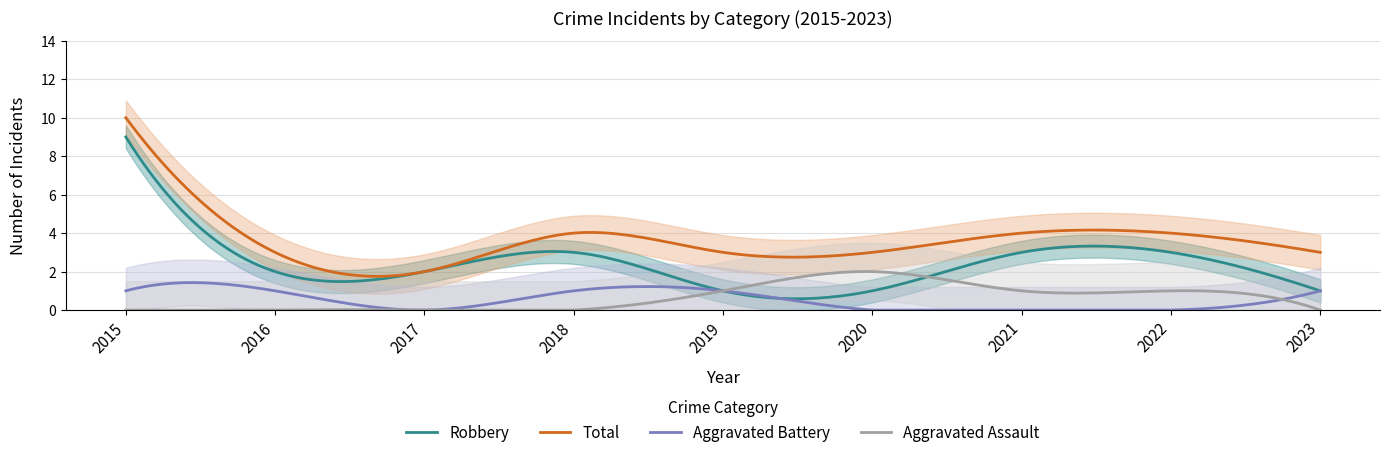

Is it true that Robbery equals 9 at 2015?

True